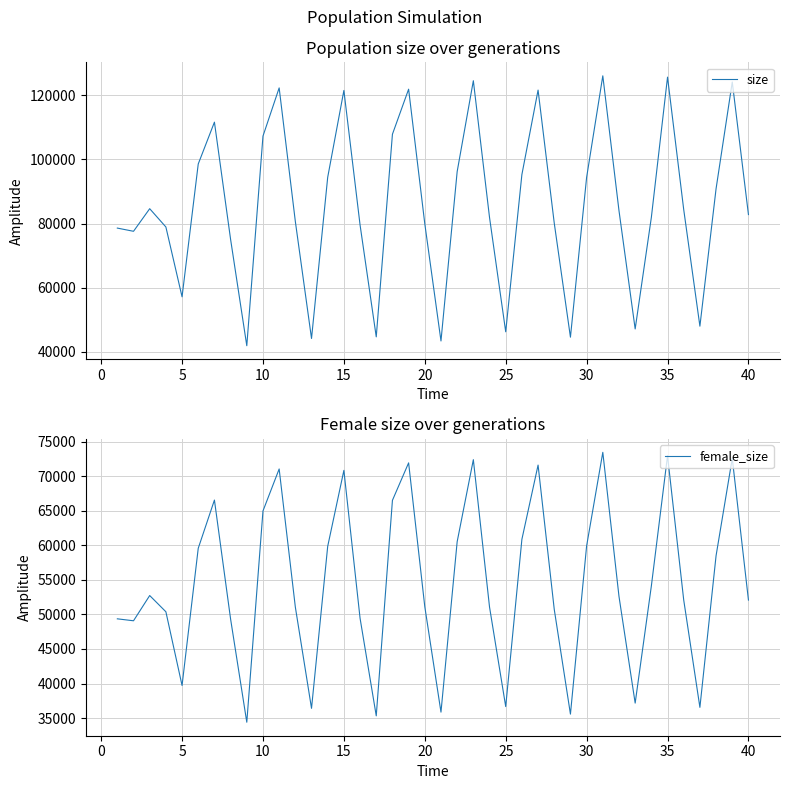

How many lines are shown in the chart?

2